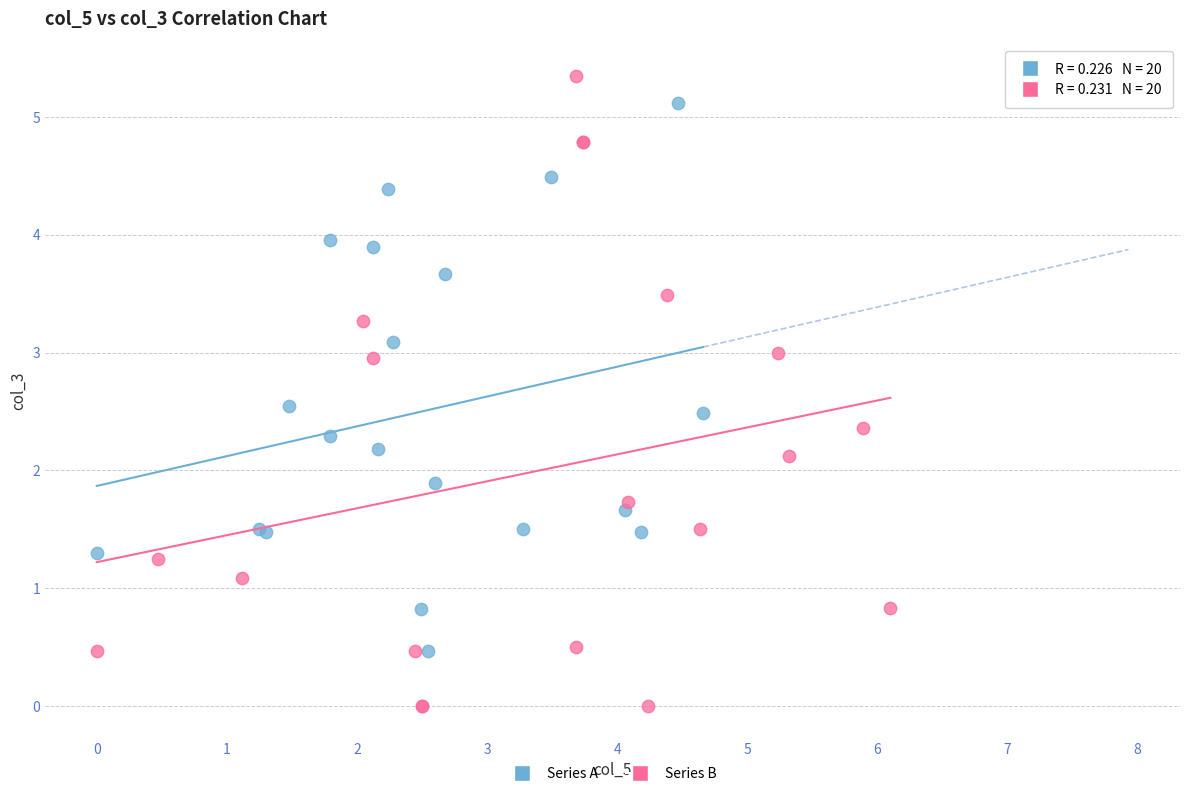

Which series has the largest Y range (max minus min)?

Series B